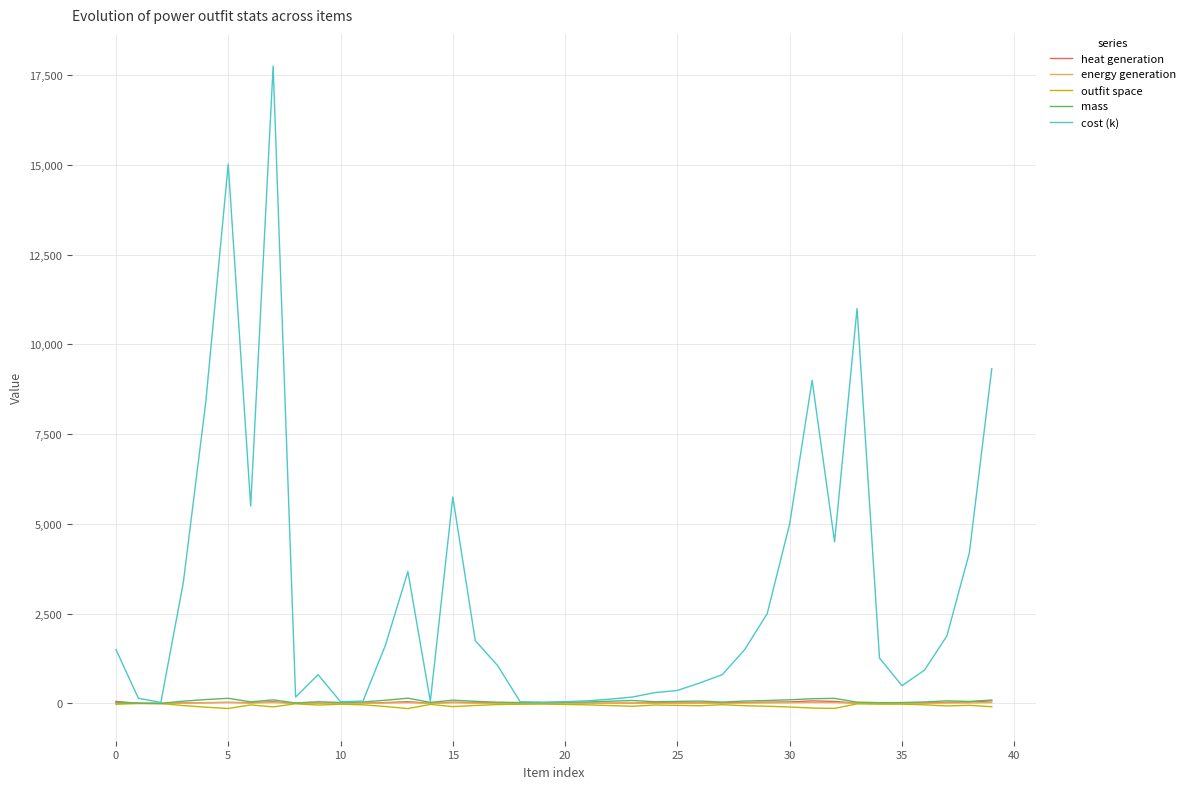

Which series has the largest total across all categories?

cost (k)